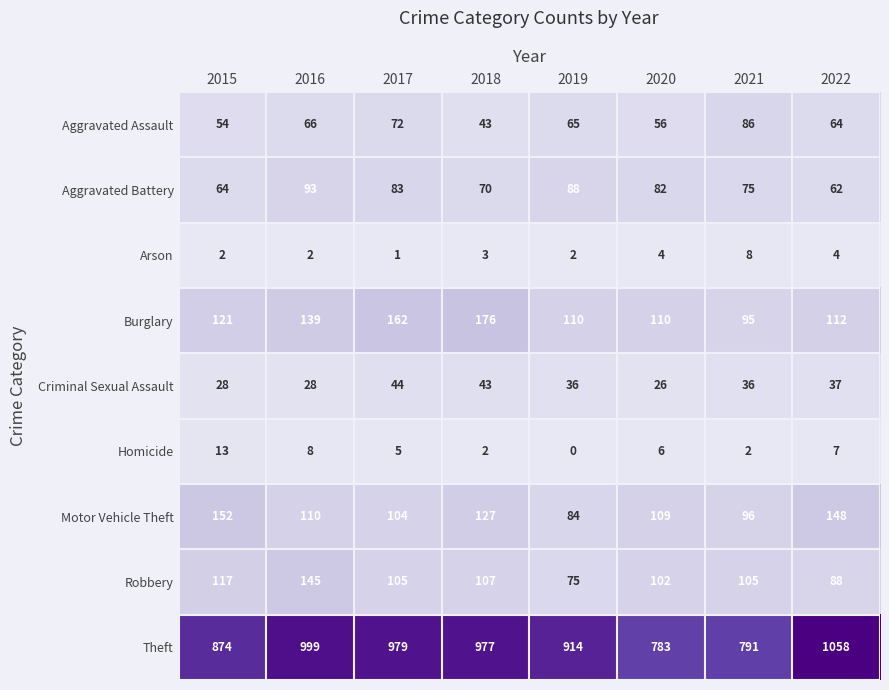

What is the greatest value displayed?

1058